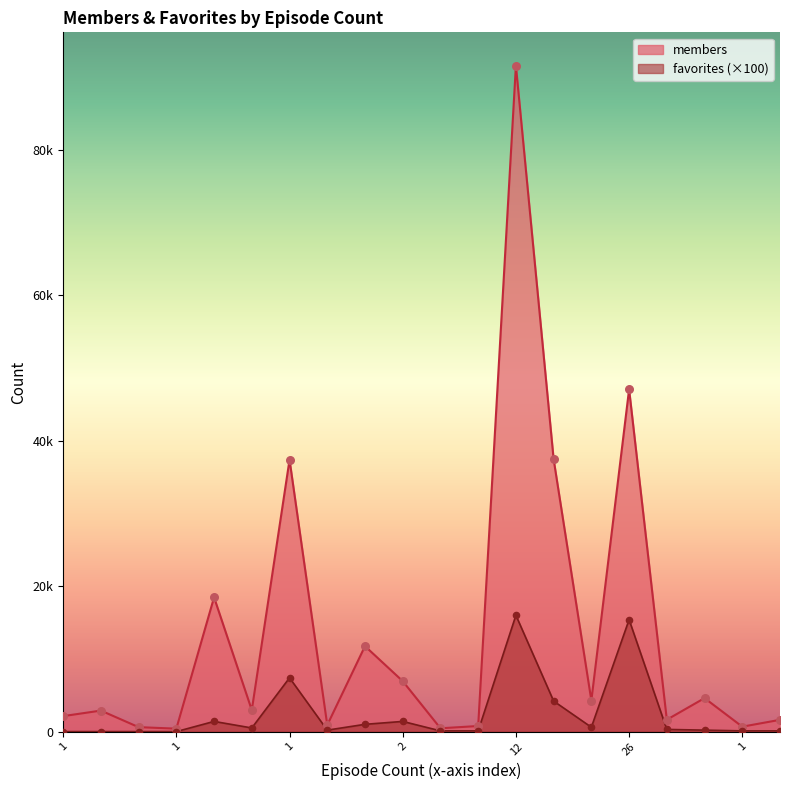

What is the total value across all series at 12?

107622